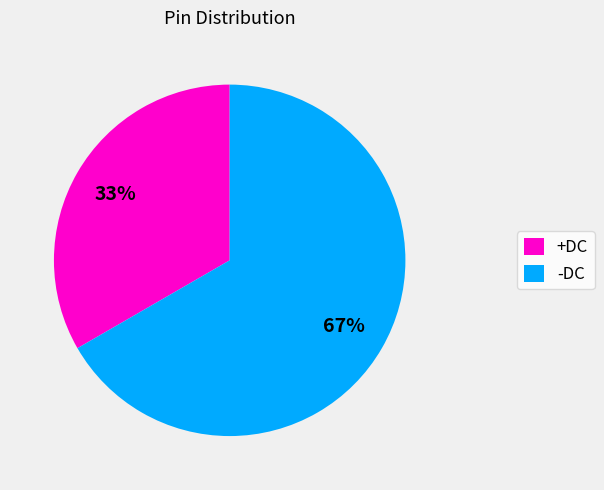

Do +DC and -DC together represent more than half of the pie?

Yes